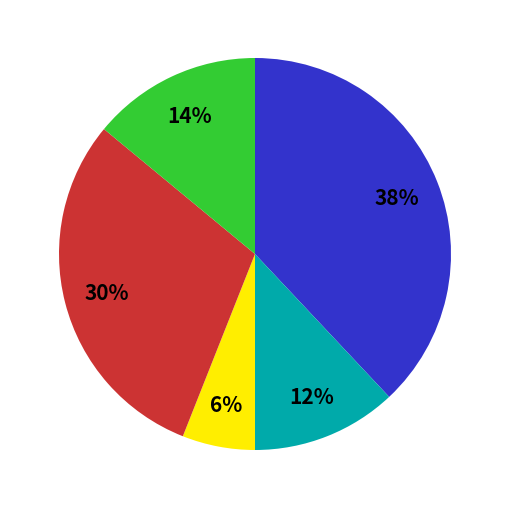

Is there any slice that represents more than half of the pie?

No